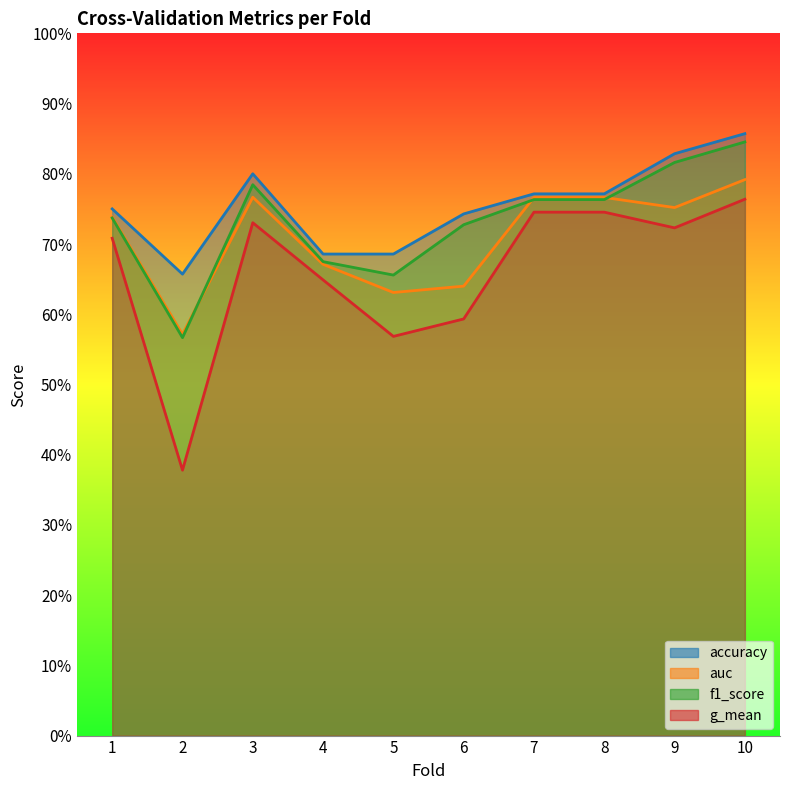

Reading left to right, list all the values displayed in this chart.

accuracy: 0.8	0.7	0.8	0.7	0.7	0.7	0.8	0.8	0.8	0.9
auc: 0.7	0.6	0.8	0.7	0.6	0.6	0.8	0.8	0.8	0.8
f1_score: 0.7	0.6	0.8	0.7	0.7	0.7	0.8	0.8	0.8	0.8
g_mean: 0.7	0.4	0.7	0.6	0.6	0.6	0.7	0.7	0.7	0.8